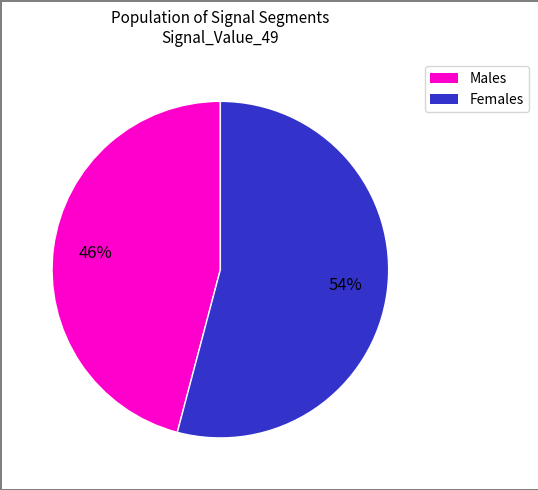

Does any single category account for the majority?

Yes